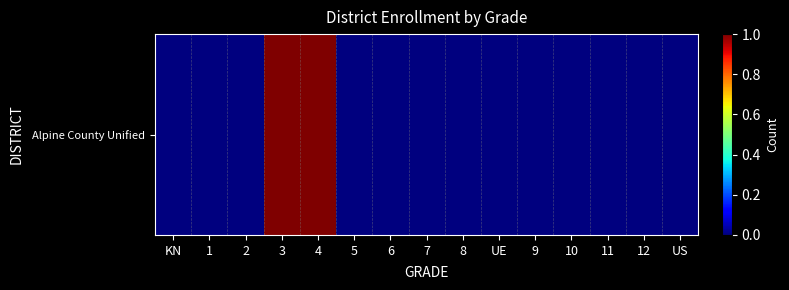

Which label corresponds to the largest value in the chart?

3